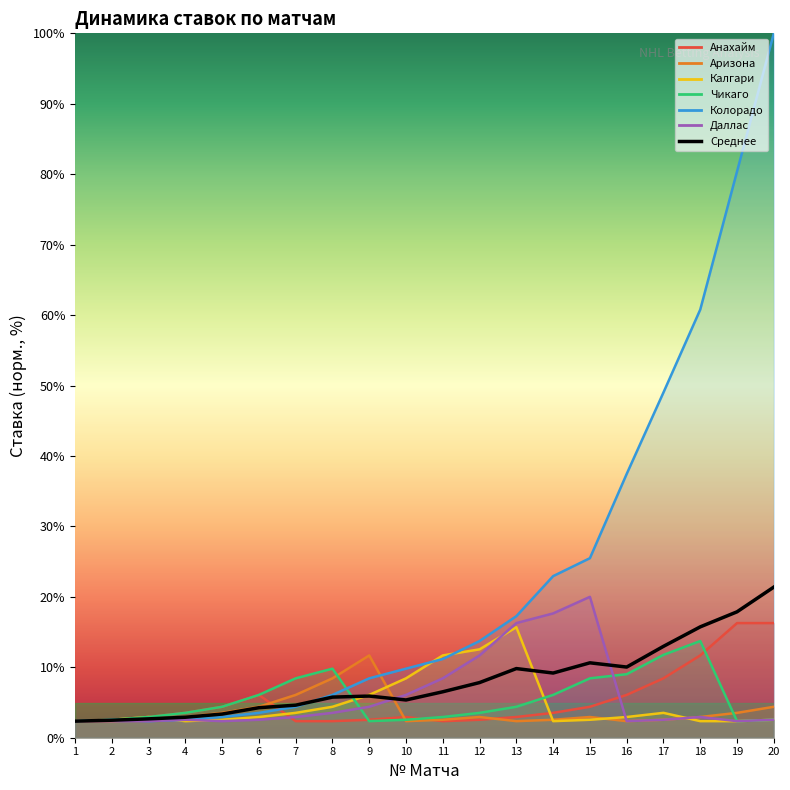

Which label corresponds to the largest value in the chart?

20